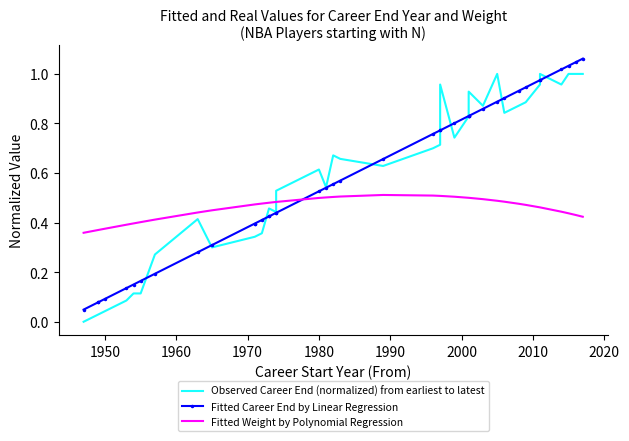

What is the maximum value shown in the chart?

1.1